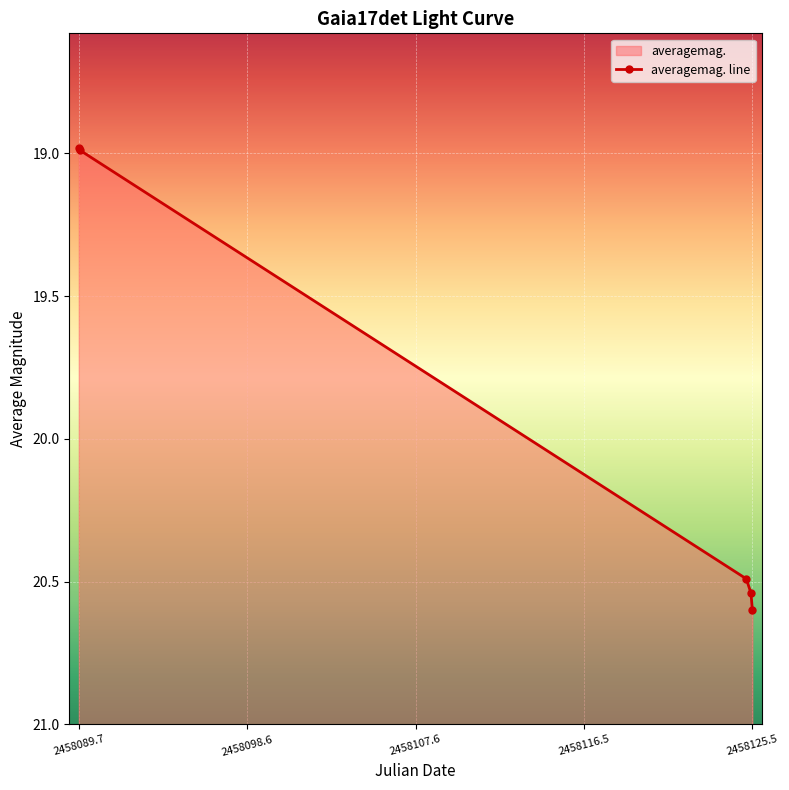

Which category has the highest value across all series?

2458125.5